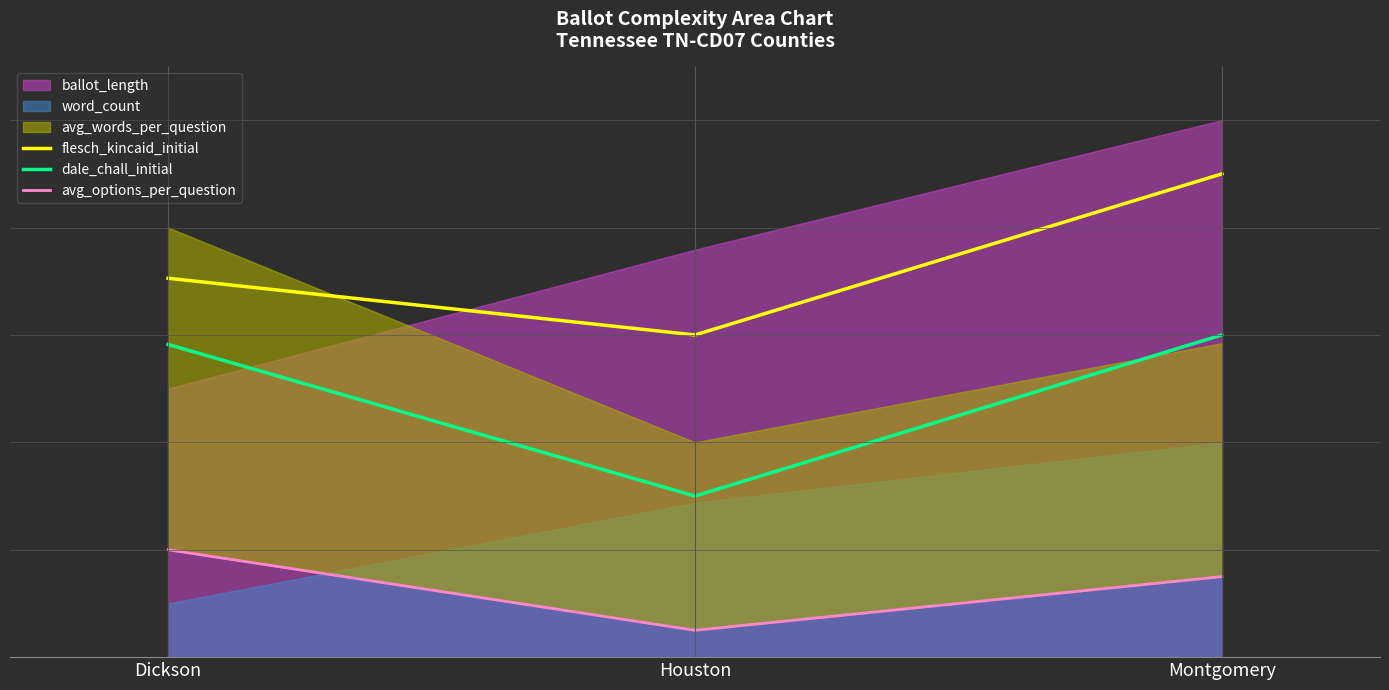

The value of dale_chall_initial at Dickson is 15.8. True or false?

False